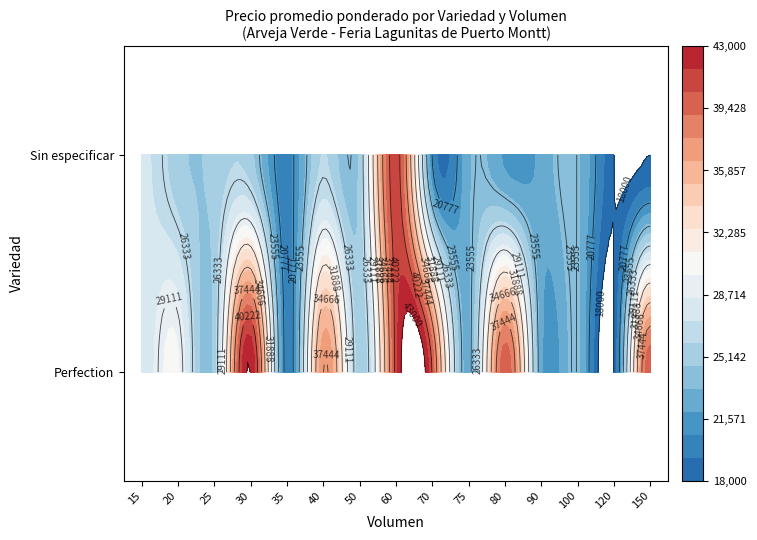

Rank the series by their average value, from highest to lowest.

Perfection, Sin especificar